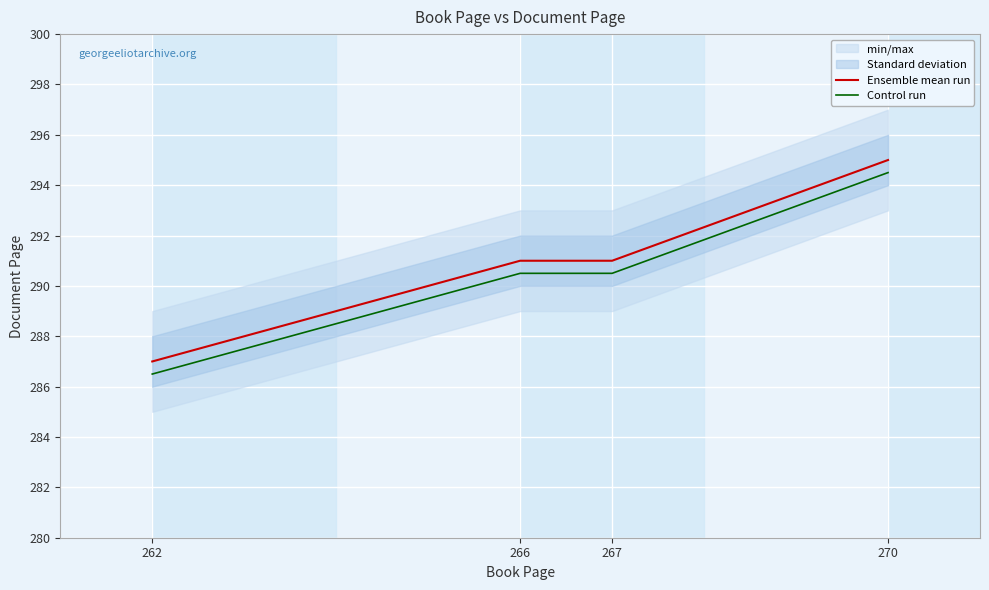

The Control run series shows 101.8 at 270. True or false?

False